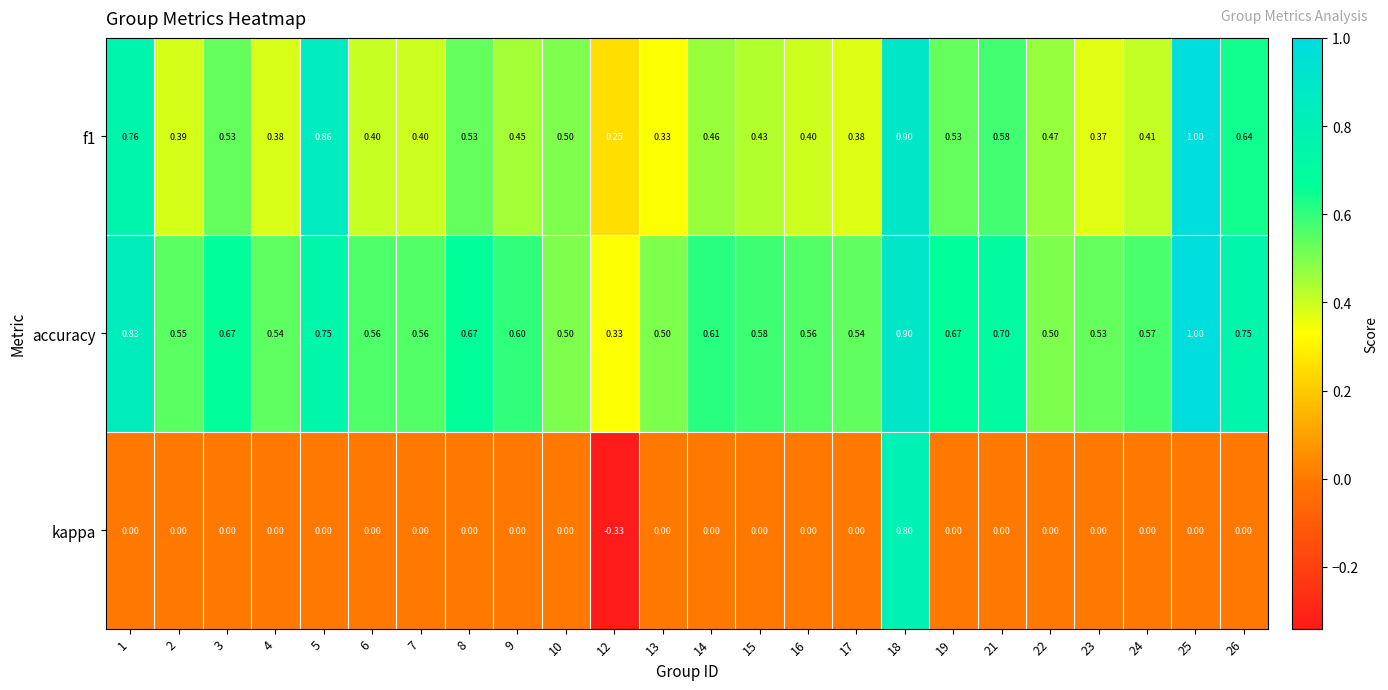

Is the value of f1 at 25 greater than the value of accuracy at 12?

Yes